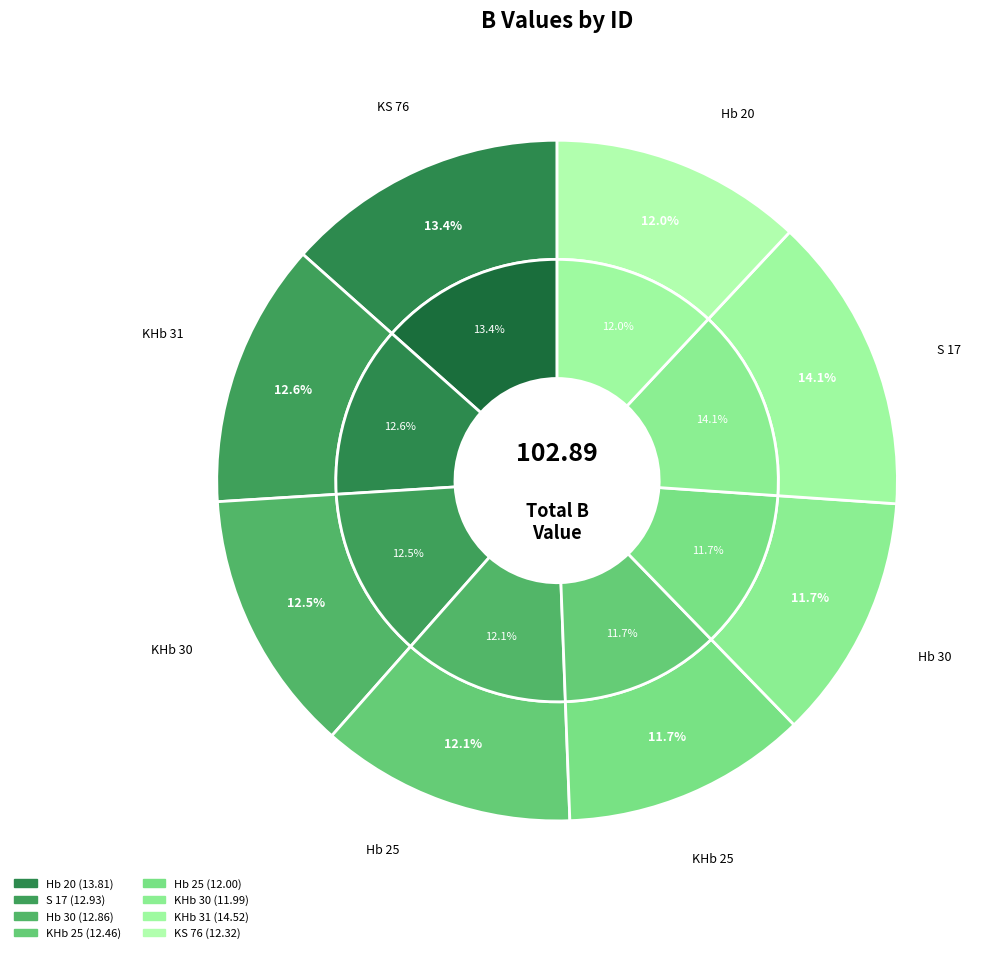

Approximately how many times larger is the value at Hb 20 compared to Hb 25?

1.2